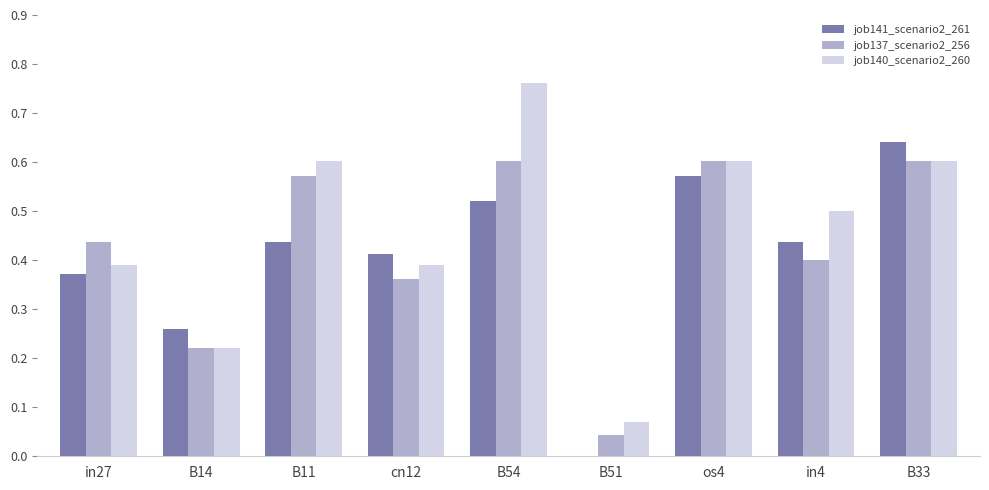

The job141_scenario2_261 series shows 0.1 at B14. True or false?

False